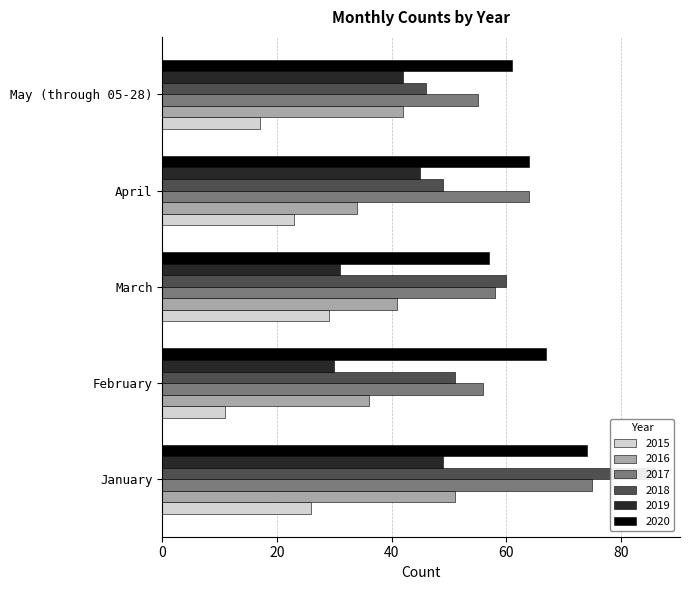

Is it true that 2015 equals 18 at January?

False